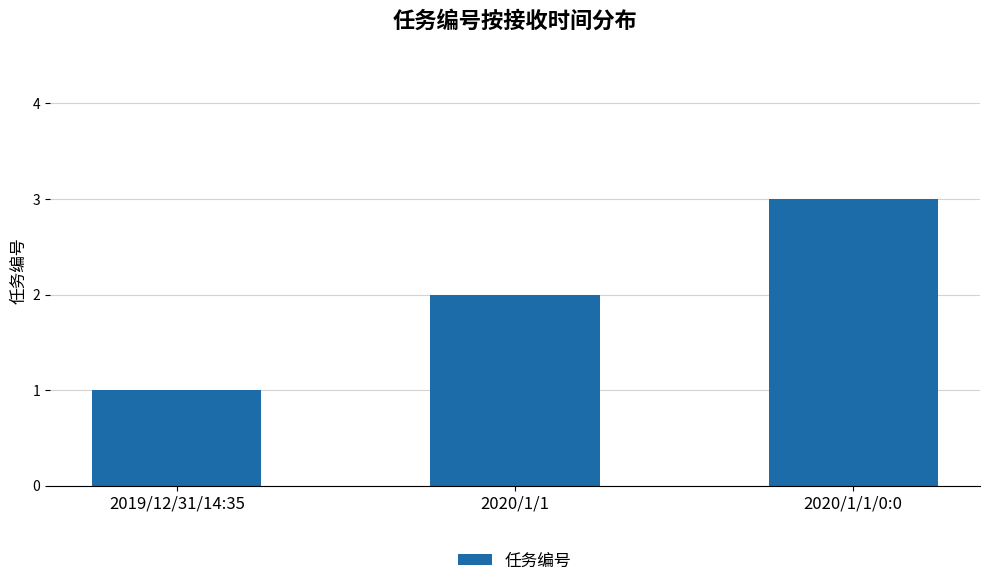

Is it true that the value at 2019/12/31/14:35 is 0?

False